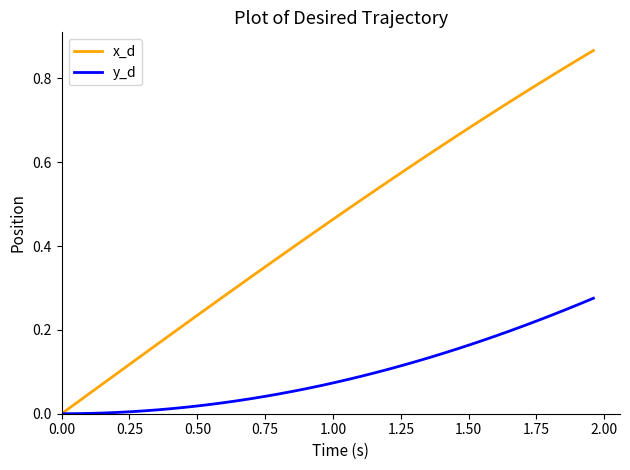

Rank the series by their maximum value, from highest to lowest.

x_d, y_d